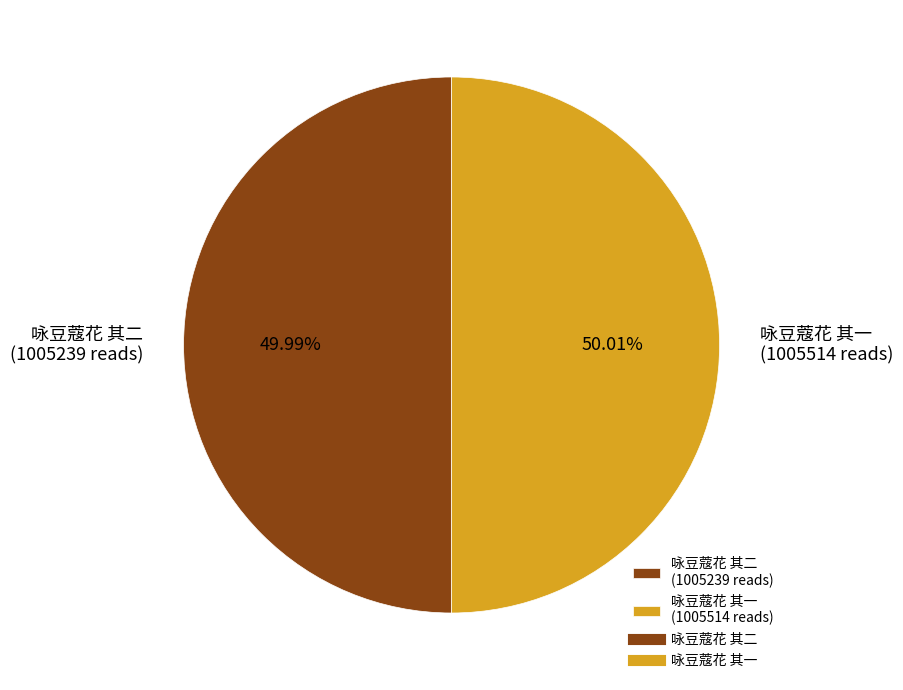

Is there any slice that represents more than half of the pie?

Yes